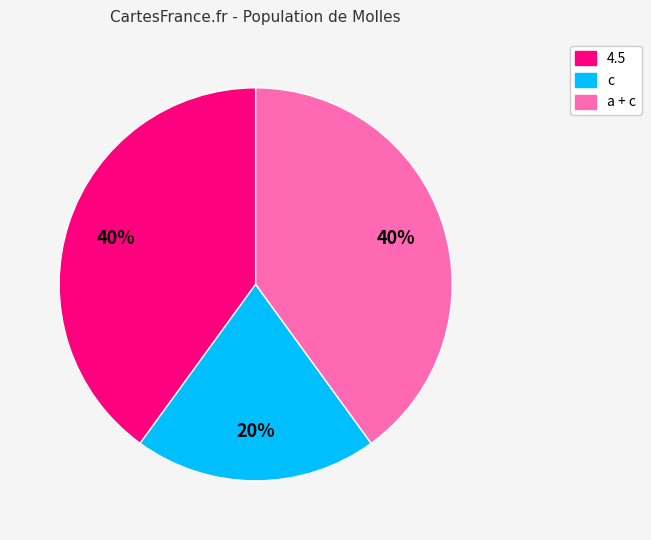

Is there a majority slice in this chart?

No